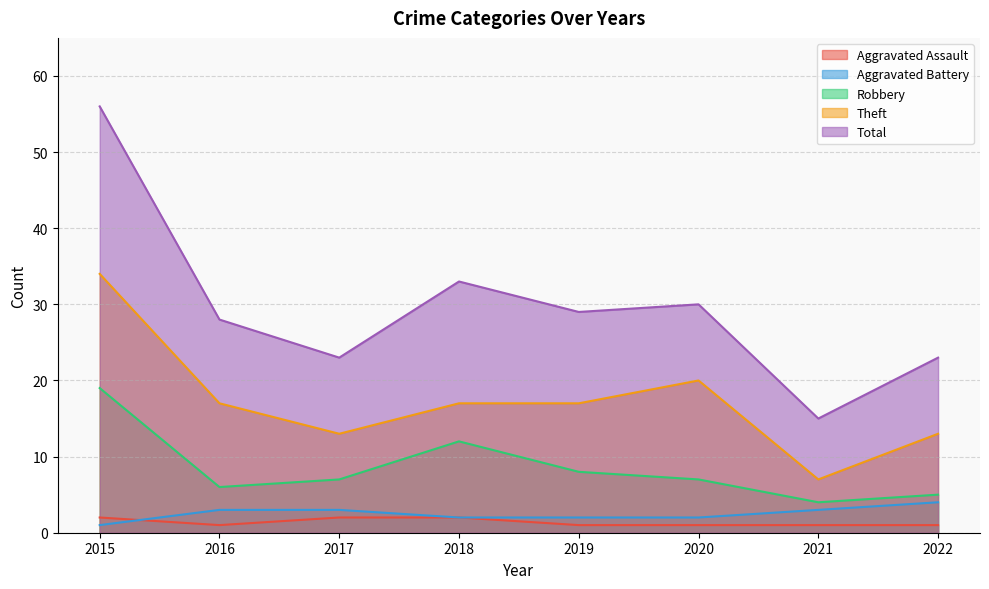

At which label is Total closest to 35?

2018